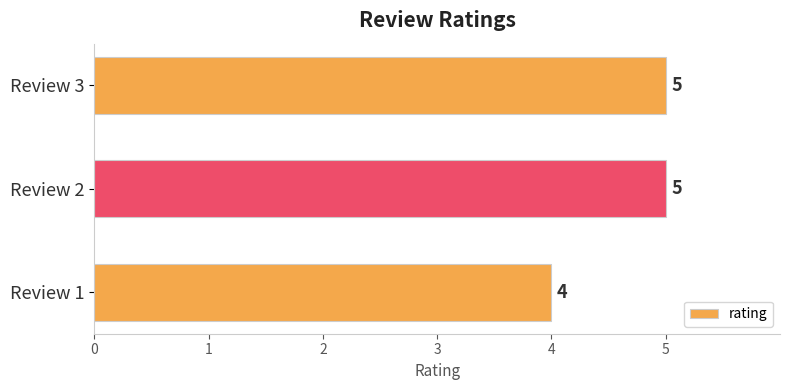

True or false: the data shows 2 at Review 3.

False